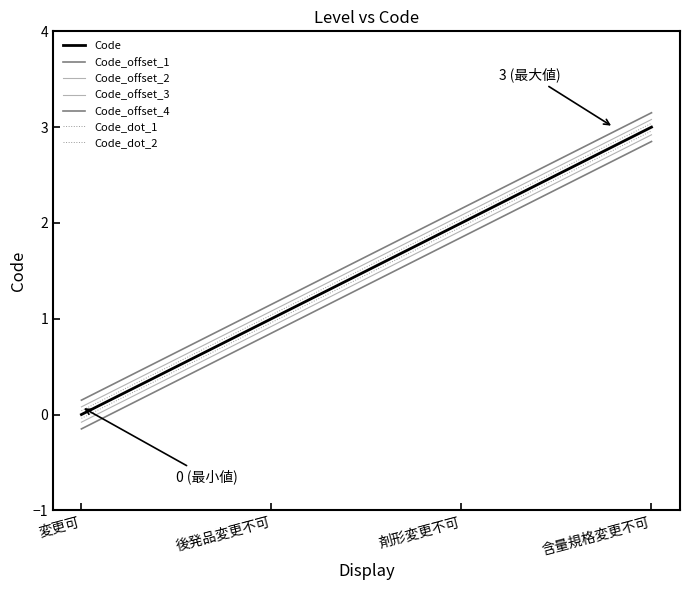

Is this an area chart (filled region under the line)?

No